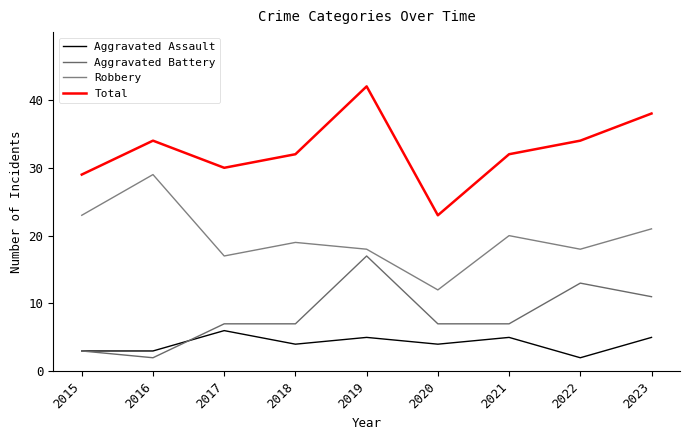

At which label is Aggravated Assault closest to 4?

2018